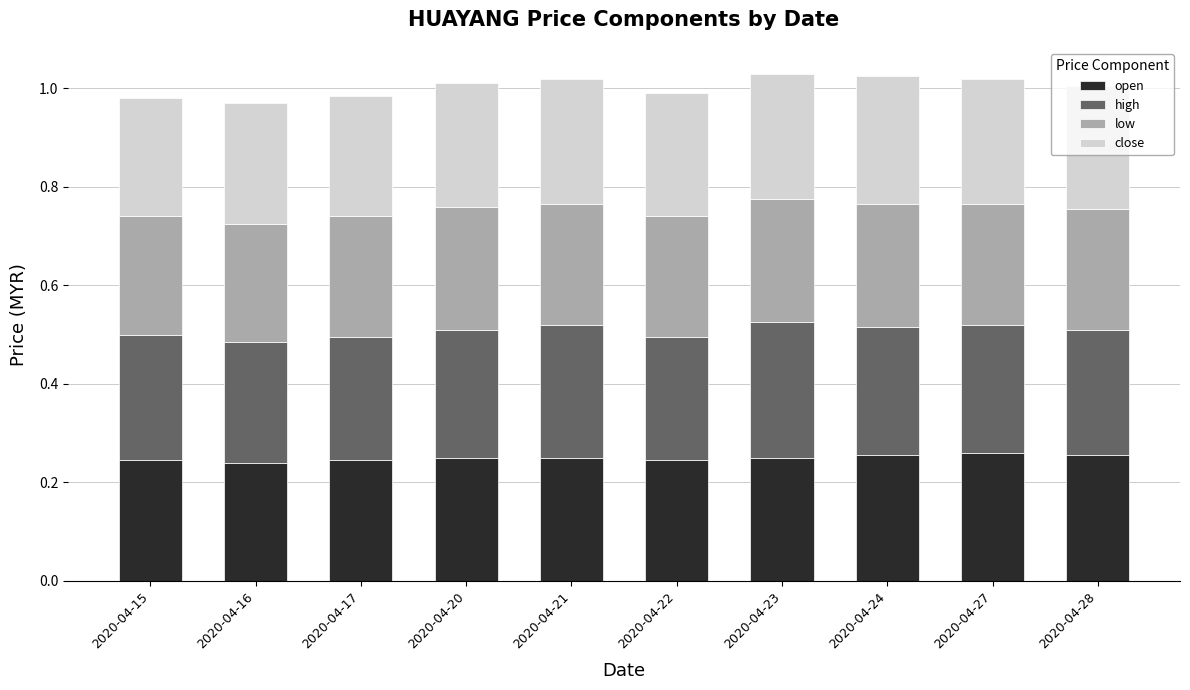

What is the total value across all series at 2020-04-16?

1.0